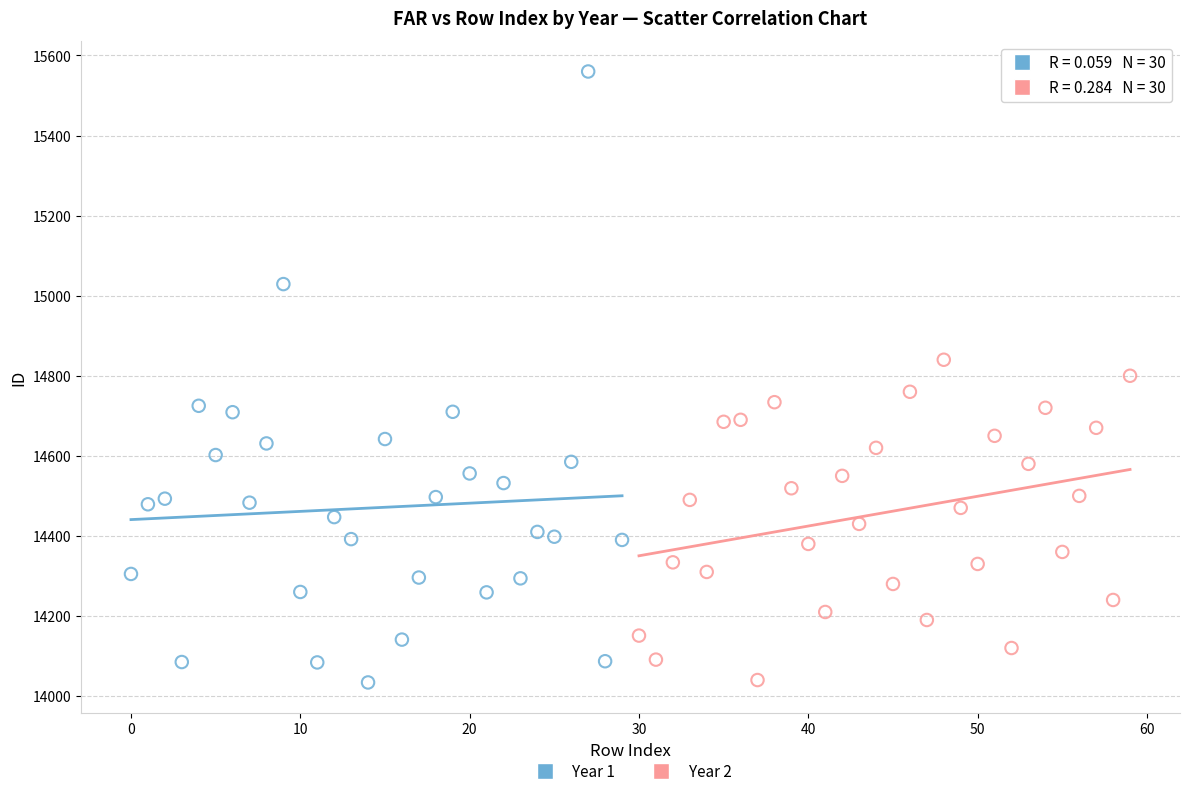

Which series has the widest spread of Y values?

Year 1